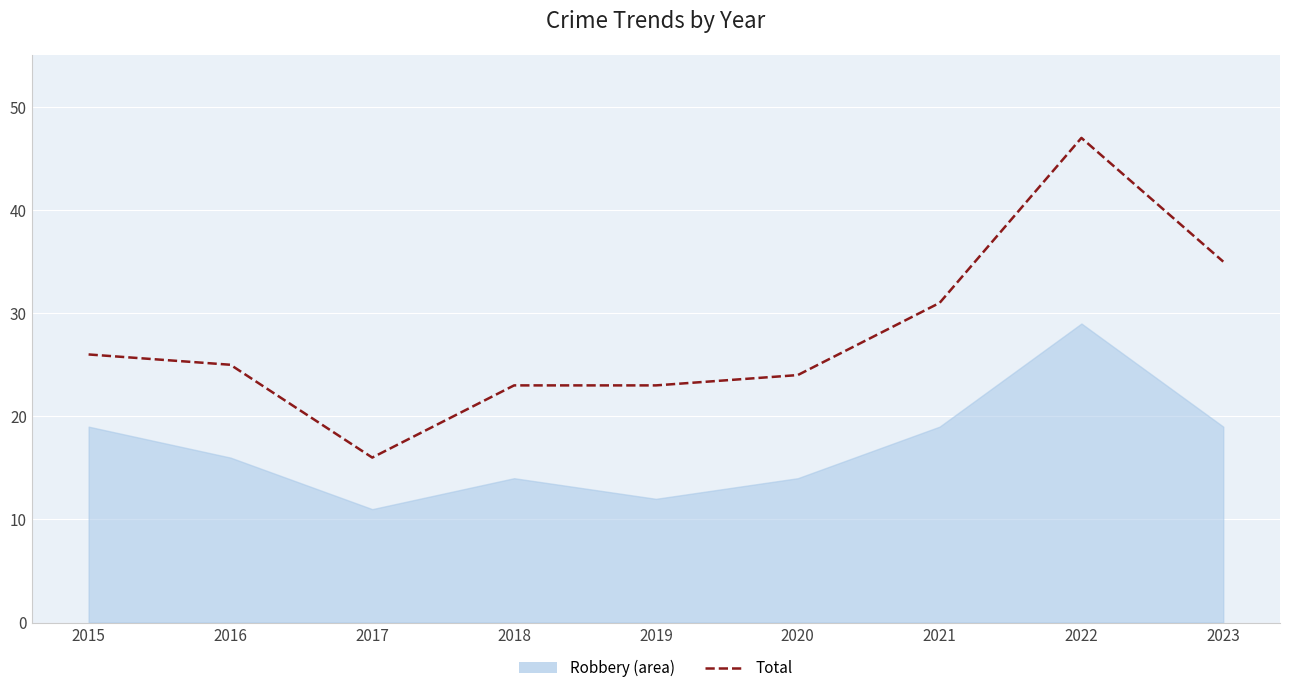

The chart shows a value of 25 at 2016. True or false?

True